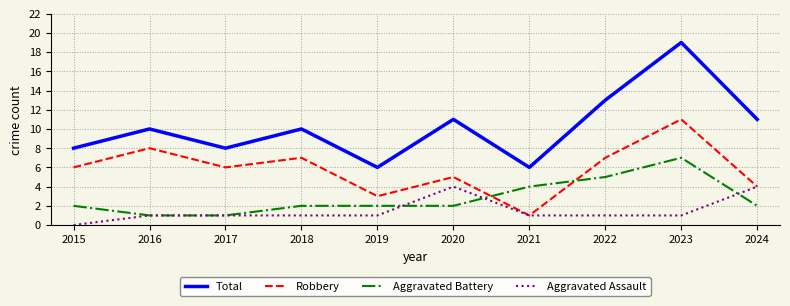

What is the sum of the Aggravated Battery values at 2023 and 2020?

9